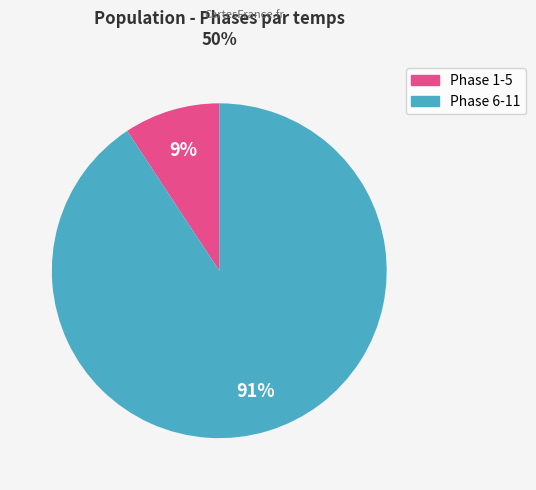

Is there a majority slice in this chart?

Yes